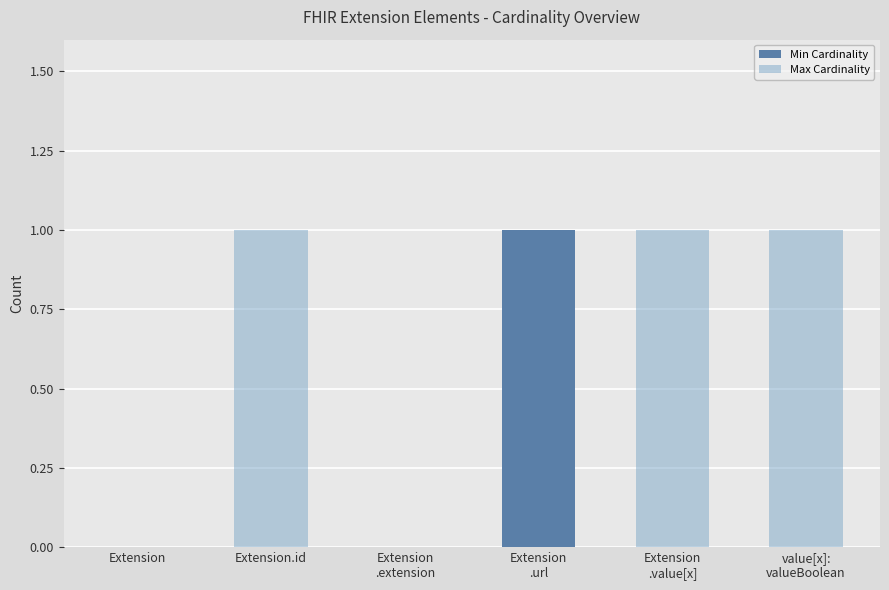

What is the difference between the maximum and minimum values in the Min Cardinality series?

1